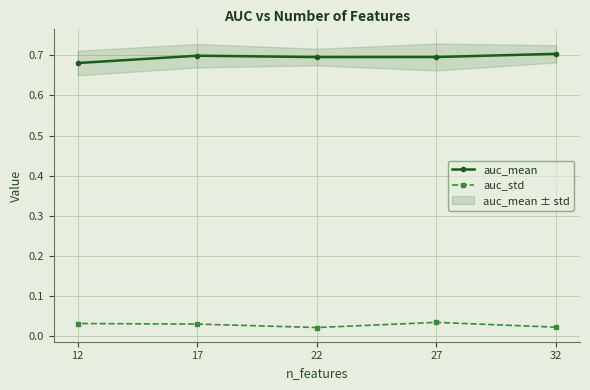

What is the approximate value of auc_mean at 12?

0.7